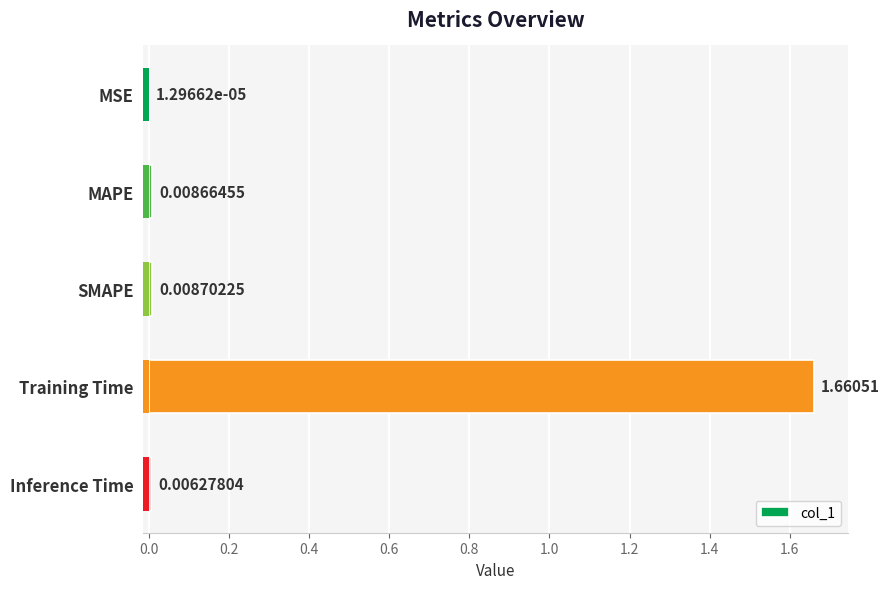

Is it true that the value at SMAPE is 0.0?

False